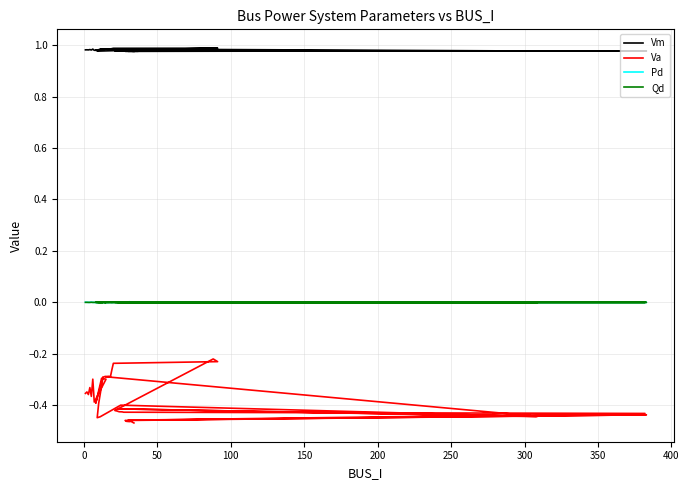

Reading left to right, transcribe all the data shown in this chart.

Vm: 1.0	1.0	1.0	1.0	1.0	1.0	1.0	1.0	1.0	1.0	1.0	1.0	1.0	1.0	1.0	1.0	1.0	1.0	1.0	1.0	1.0	1.0	1.0	1.0	1.0	1.0	1.0	1.0	1.0	1.0	1.0	1.0	1.0	1.0	1.0	1.0	1.0	1.0	1.0	1.0
Va: -0.4	-0.3	-0.4	-0.3	-0.4	-0.3	-0.4	-0.3	-0.3	-0.4	-0.3	-0.4	-0.4	-0.4	-0.4	-0.4	-0.4	-0.4	-0.3	-0.3	-0.3	-0.3	-0.2	-0.2	-0.2	-0.4	-0.4	-0.4	-0.4	-0.4	-0.4	-0.5	-0.5	-0.5	-0.4	-0.5	-0.5	-0.5	-0.5	-0.5
Pd: 0.0	0.0	0.0	0.0	0.0	0.0	0.0	0.0	0.0	0.0	0.0	0.0	0.0	0.0	0.0	0.0	0.0	0.0	0.0	0.0	0.0	0.0	0.0	0.0	0.0	0.0	0.0	0.0	0.0	0.0	0.0	0.0	0.0	0.0	0.0	0.0	0.0	0.0	0.0	0.0
Qd: 0.0	0.0	0.0	0.0	0.0	0.0	0.0	0.0	0.0	0.0	0.0	0.0	0.0	0.0	0.0	0.0	0.0	0.0	0.0	0.0	0.0	0.0	0.0	0.0	0.0	0.0	0.0	0.0	0.0	0.0	0.0	0.0	0.0	0.0	0.0	0.0	0.0	0.0	0.0	0.0